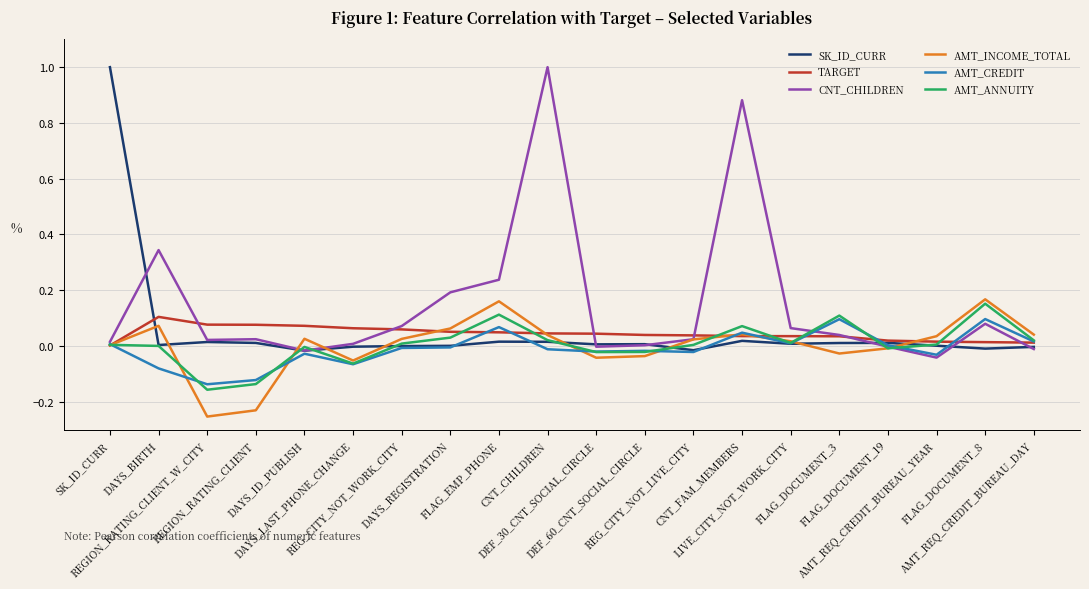

Which has a higher value, REGION_RATING_CLIENT_W_CITY or FLAG_DOCUMENT_19?

REGION_RATING_CLIENT_W_CITY